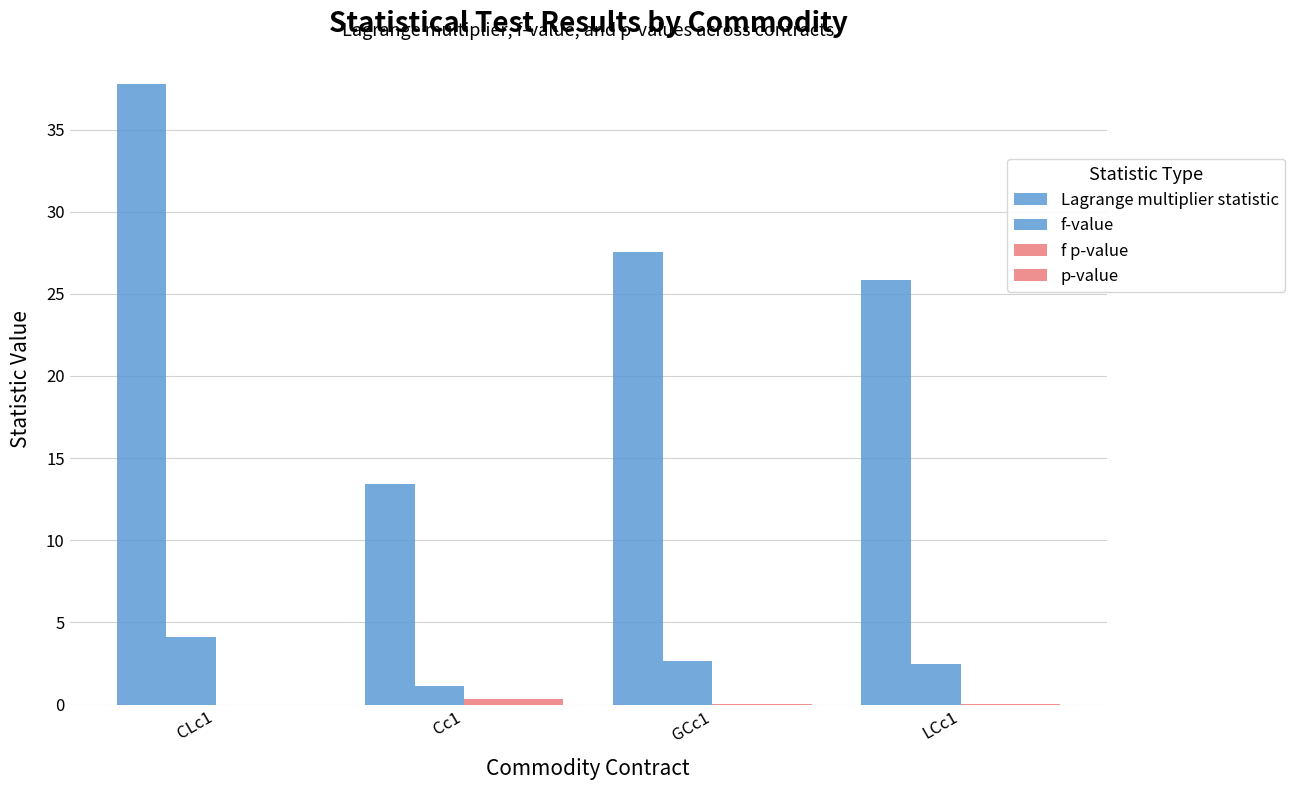

Reading left to right, what are all the values shown in this chart?

Lagrange multiplier statistic: CLc1=37.8	Cc1=13.4	GCc1=27.5	LCc1=25.9
f-value: CLc1=4.1	Cc1=1.1	GCc1=2.7	LCc1=2.4
f p-value: CLc1=0.0	Cc1=0.3	GCc1=0.0	LCc1=0.0
p-value: CLc1=0.0	Cc1=0.3	GCc1=0.0	LCc1=0.0